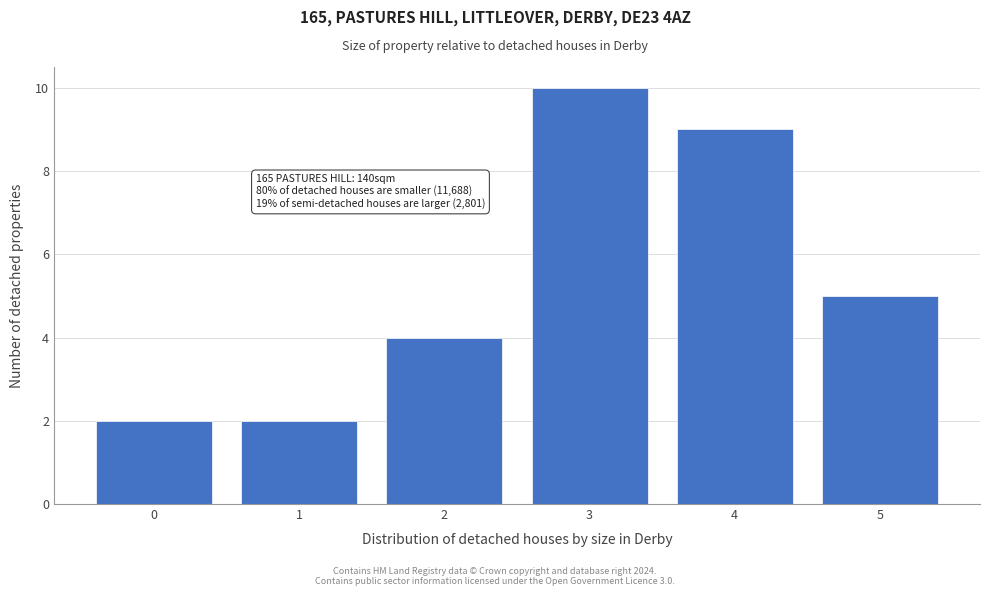

Over which range of the x-axis is the bar tallest?

2.5 to 3.5